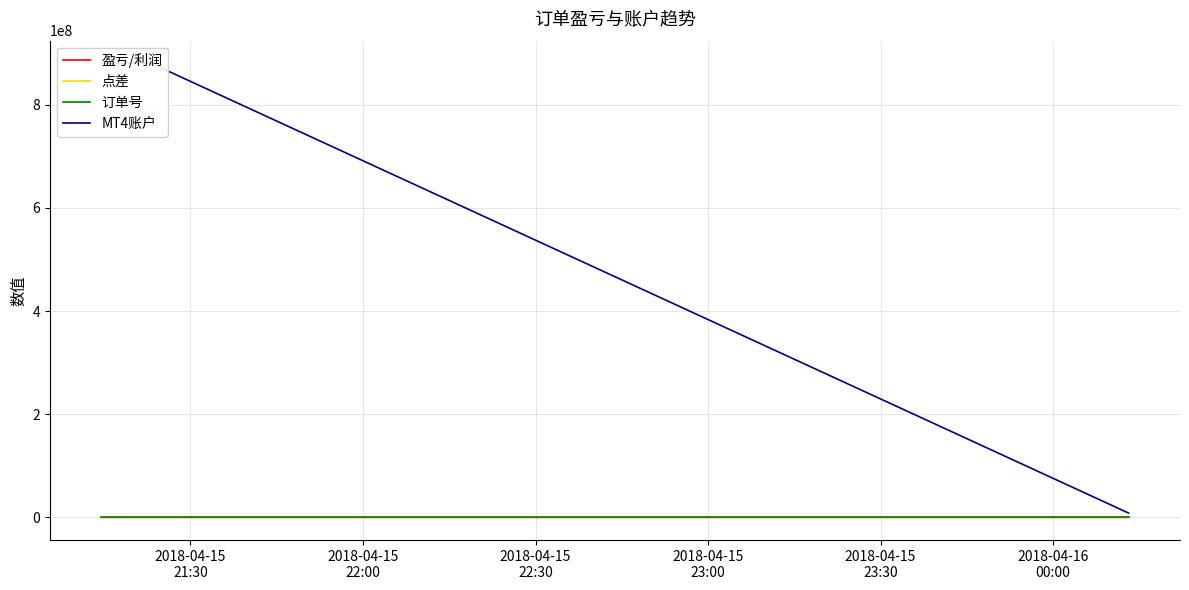

Count the number of data series in this chart.

4